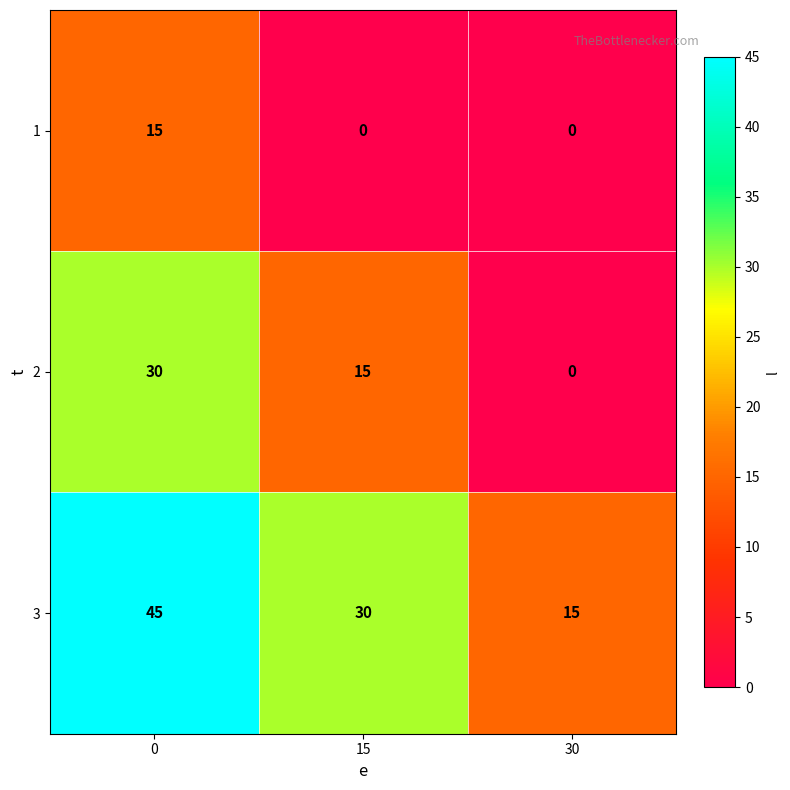

How many 3 values are between 15 and 45?

3